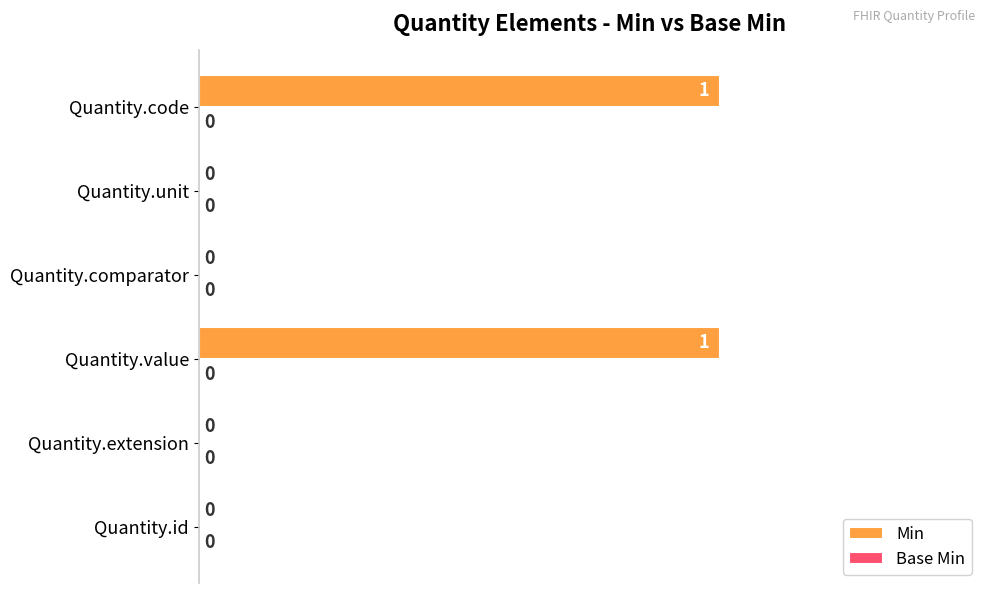

Reading bottom to top, transcribe all the data shown in this chart.

Quantity.id=0	Quantity.extension=0	Quantity.value=1	Quantity.comparator=0	Quantity.unit=0	Quantity.code=1